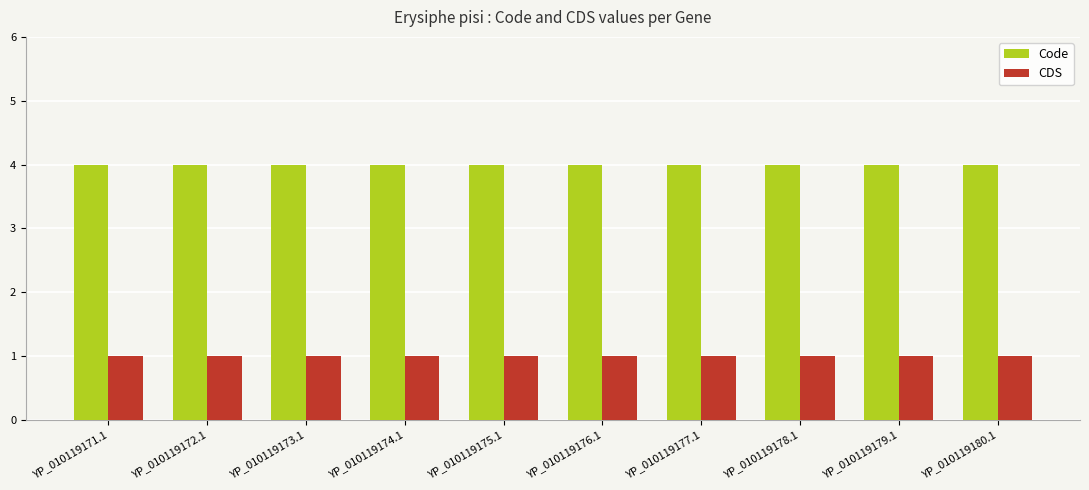

What is the value of the Code bar at the 5th from the left?

4